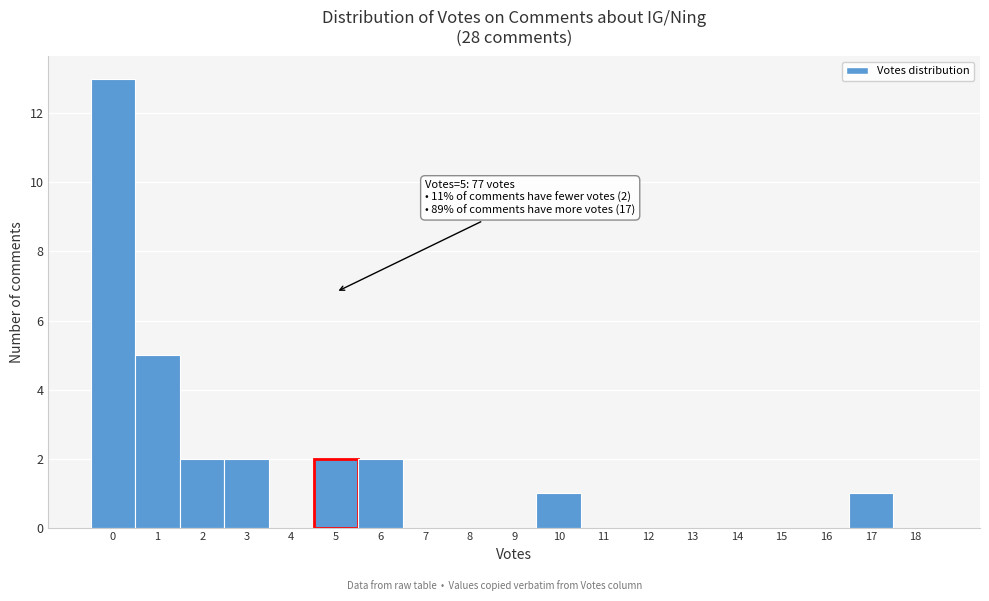

Which range on the x-axis has the tallest bar?

-0.5 to 0.5